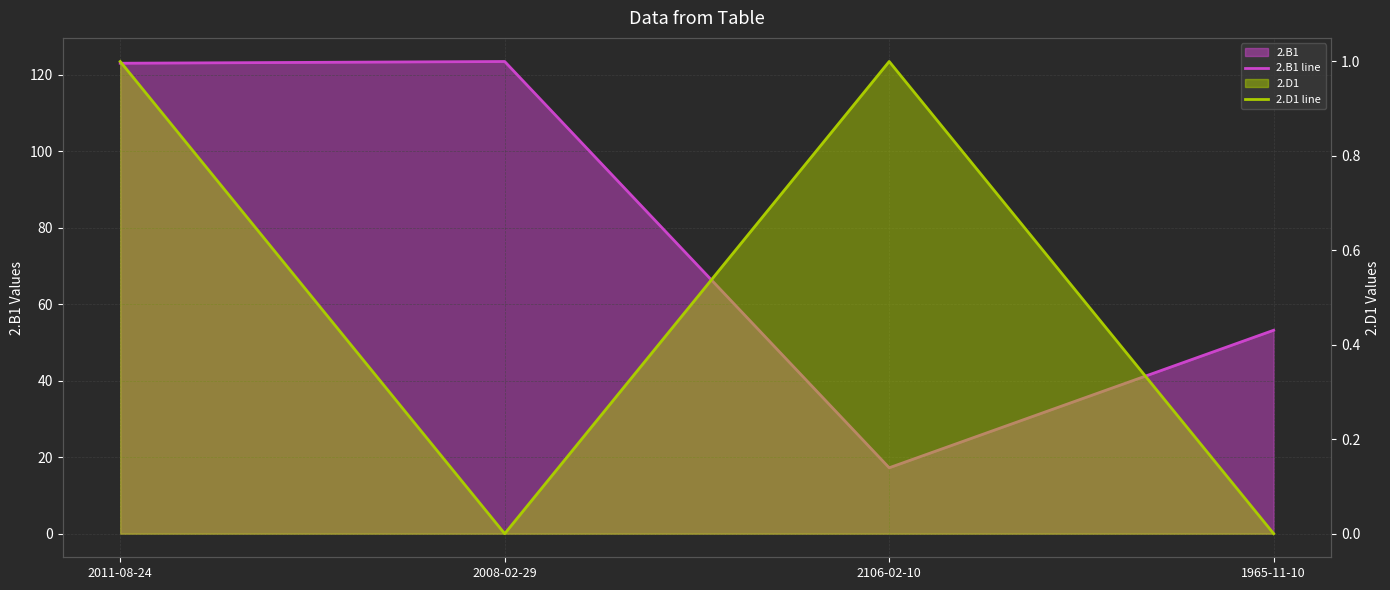

How many data points in 2.B1 line are less than 123?

2